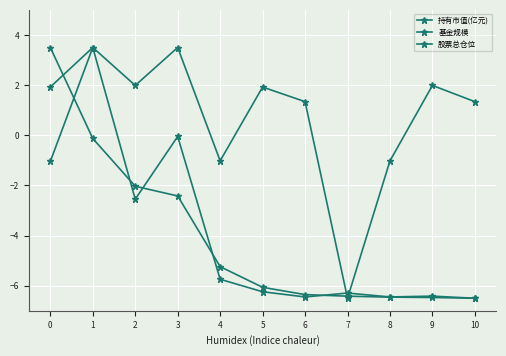

Is this an area chart (filled region under the line)?

No